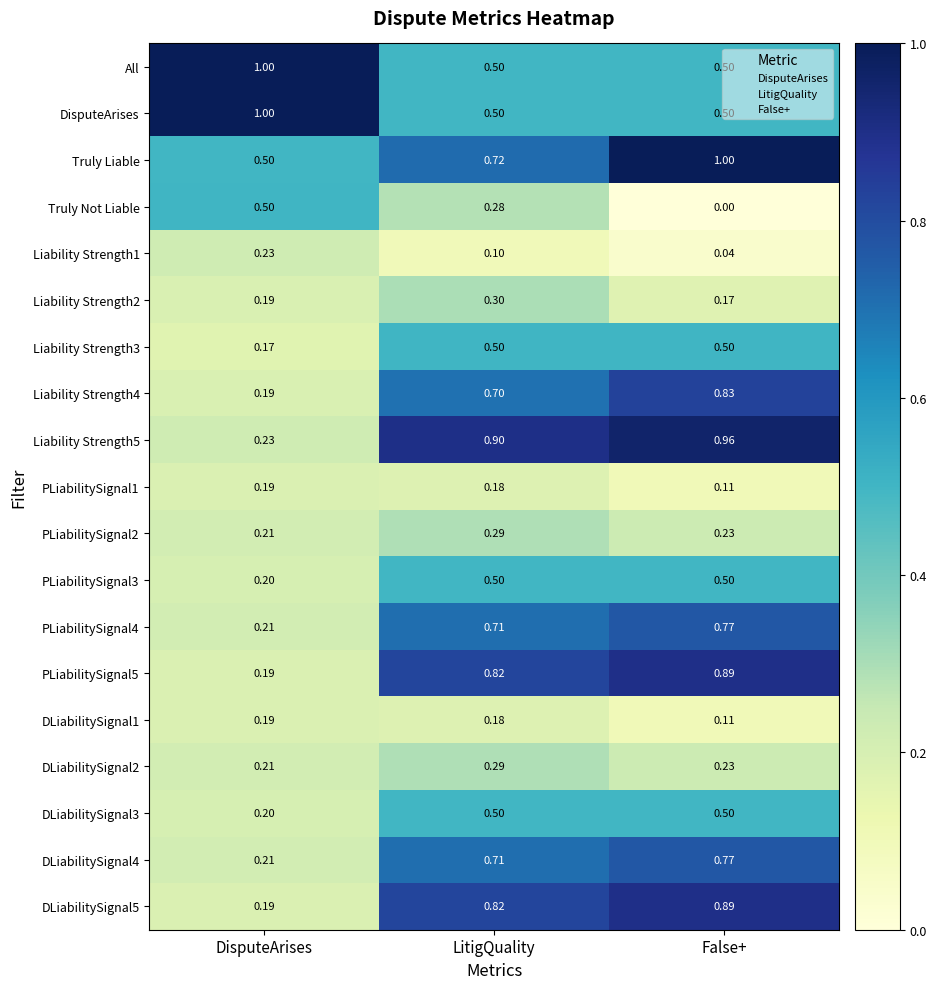

Which label corresponds to the smallest value in the chart?

False+